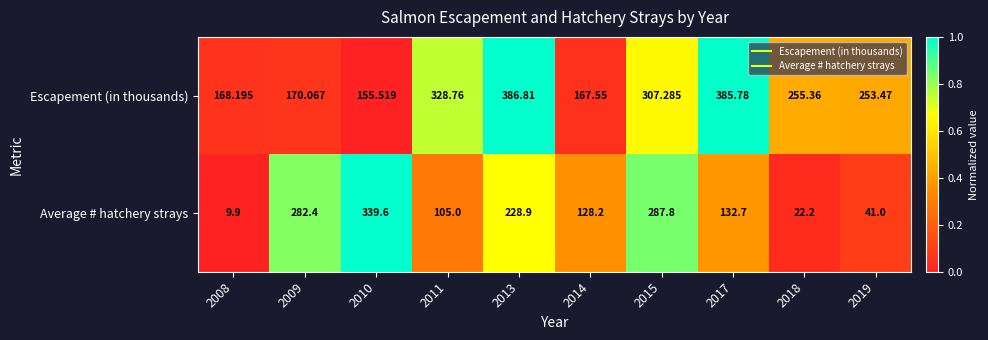

Between 2011 and 2014, which series saw the biggest shift?

Escapement (in thousands)